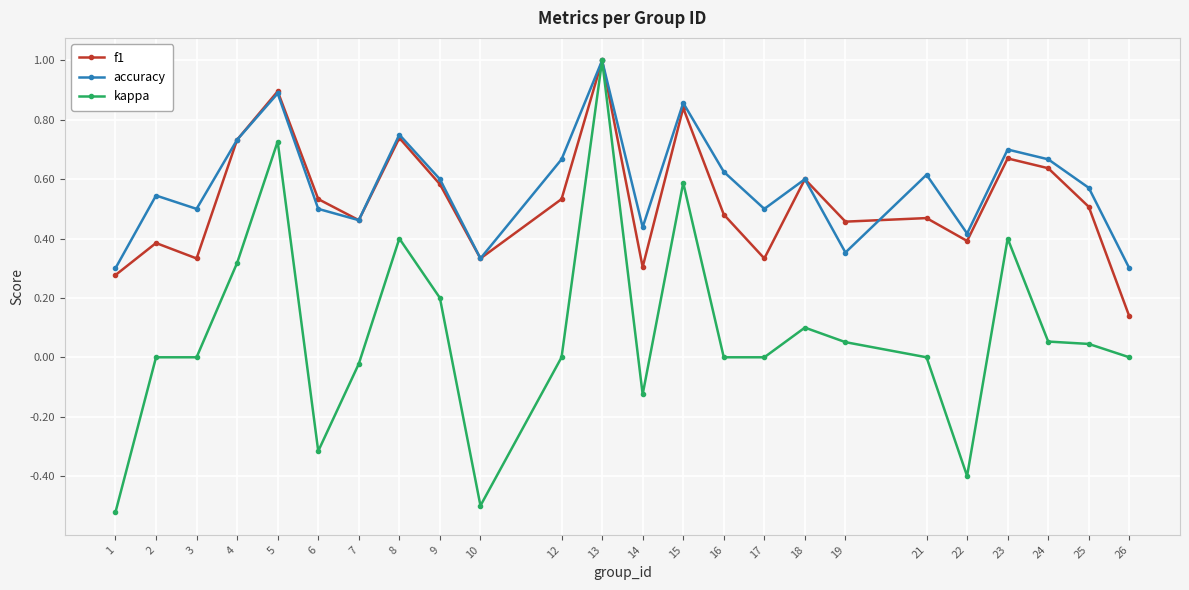

At which category does accuracy reach its first local peak?

2